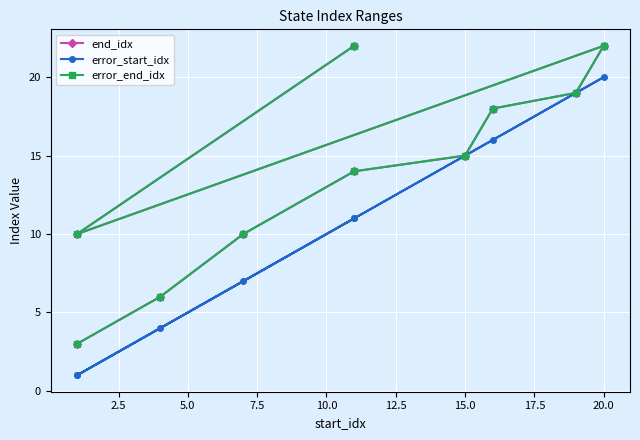

In error_end_idx, how many points are lower than both neighbors (excluding endpoints)?

1